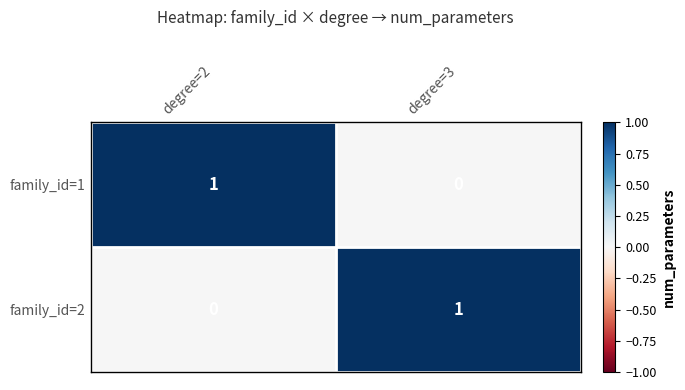

How many distinct data groups are displayed?

2